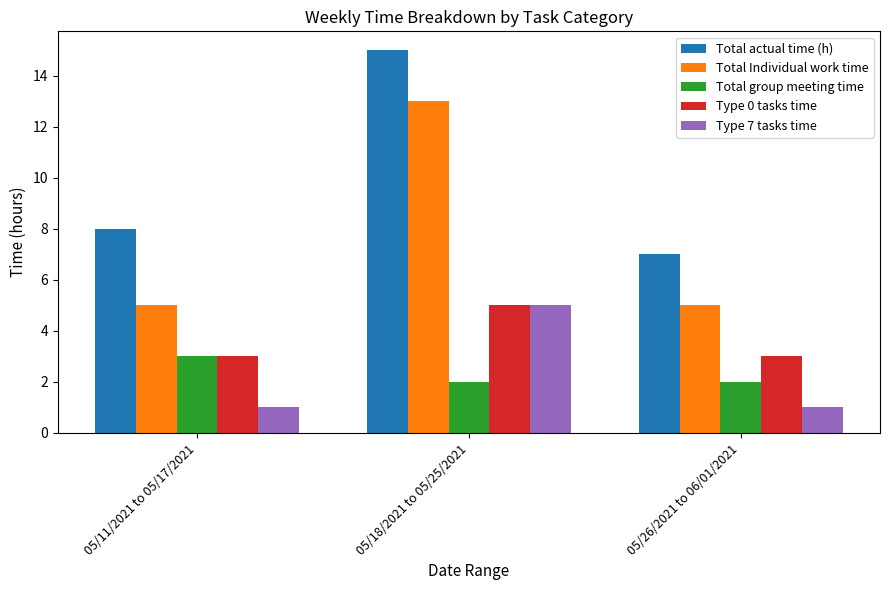

How many bars are there in each group?

5